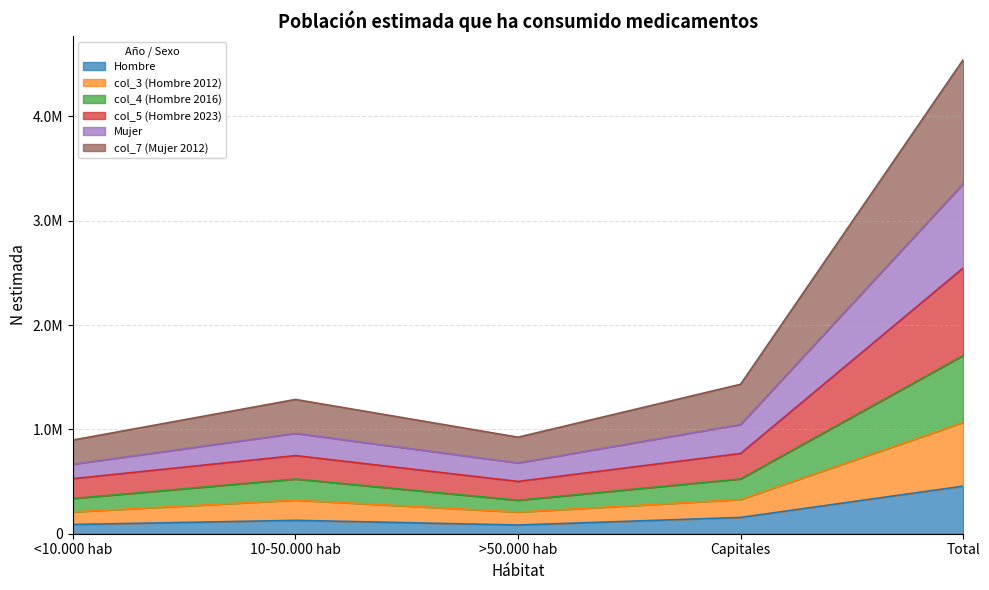

Is it true that Mujer equals 1826880 at 10-50.000 hab?

False